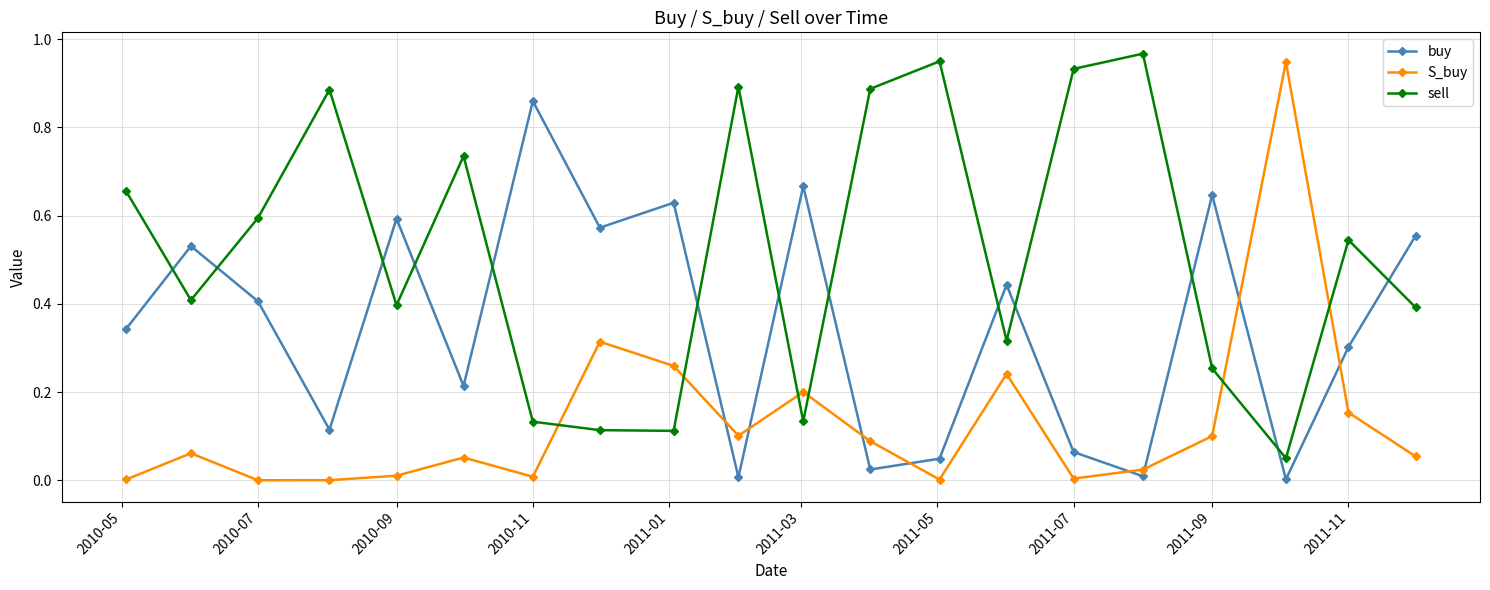

What is the sum of all S_buy values?

2.6